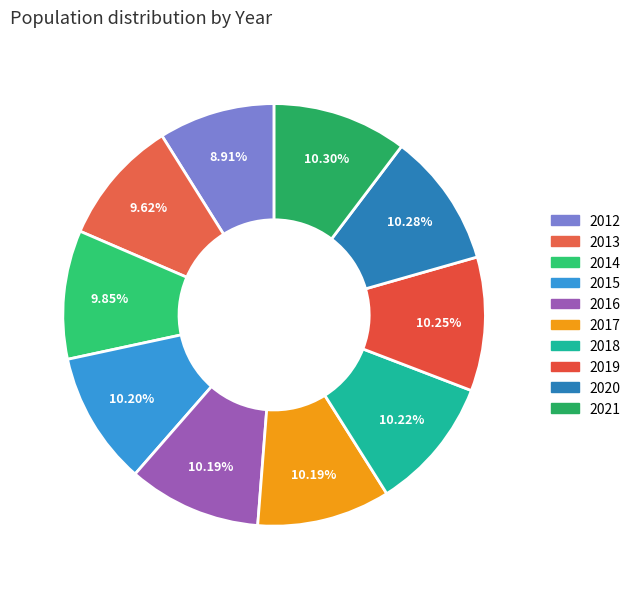

Does 2020 represent more than half of the total?

No